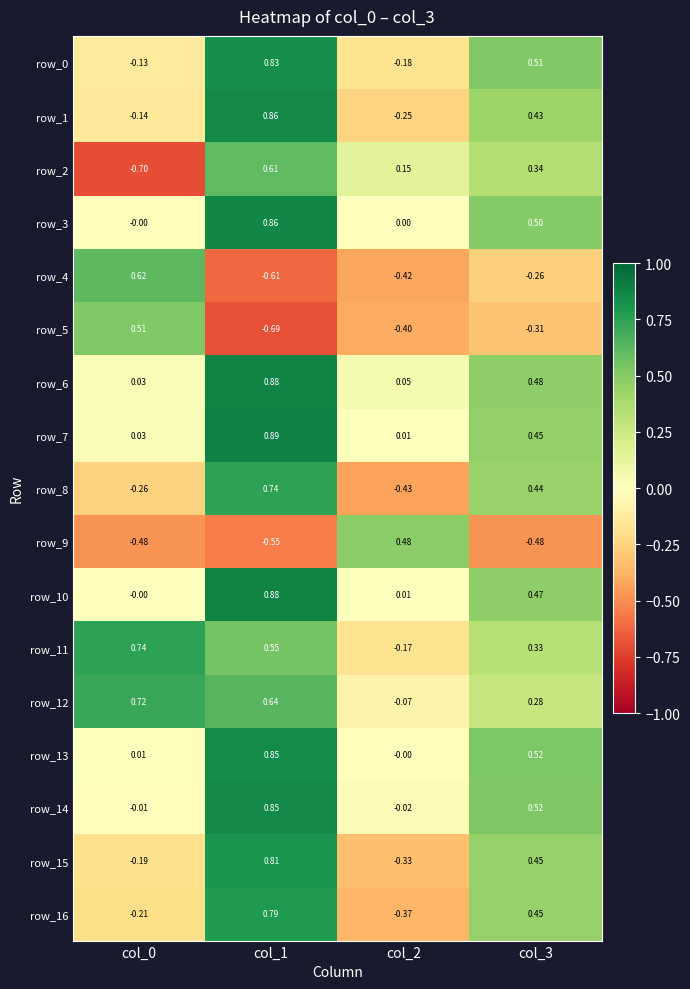

Is the value of row_1 at col_0 greater than the value of row_14 at col_2?

No